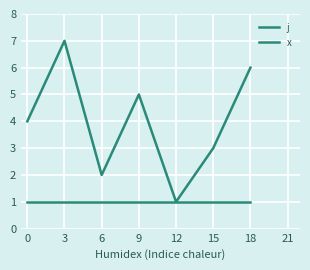

Reading left to right, extract all data points from this chart.

j: 0=4	3=7	6=2	9=5	12=1	15=3	18=6
x: 0=1	3=1	6=1	9=1	12=1	15=1	18=1